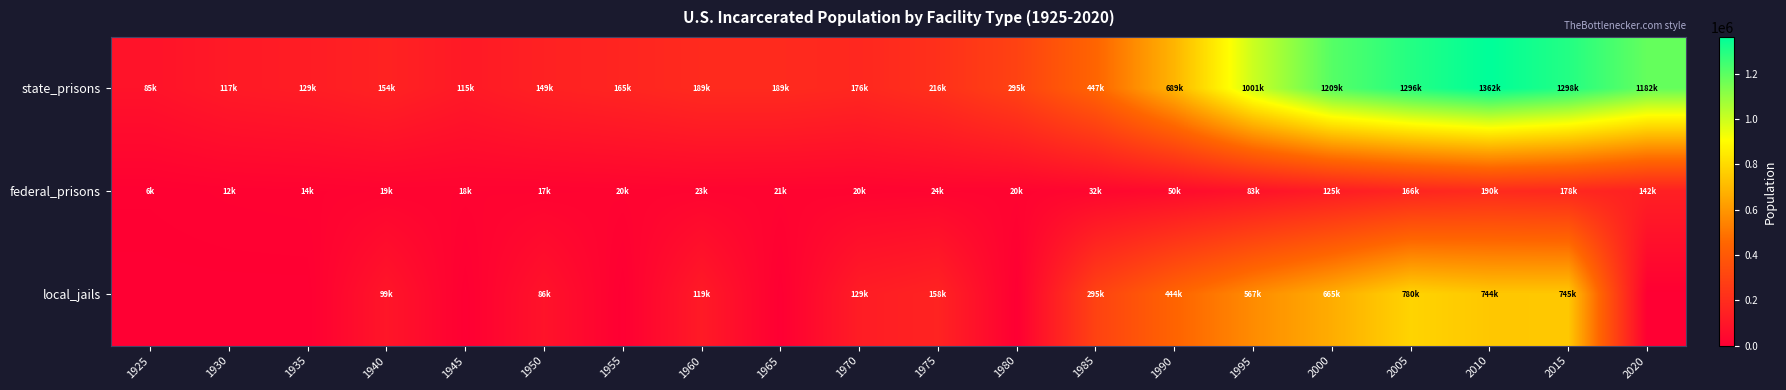

What is the greatest value displayed?

1362028